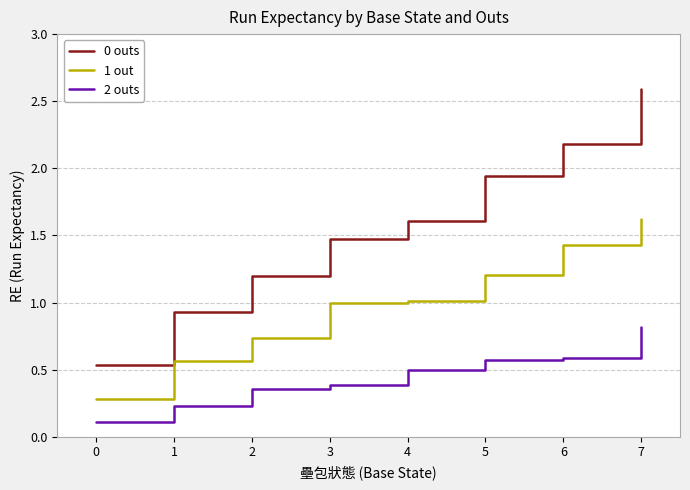

Which category has the highest value in the 2 outs series?

7